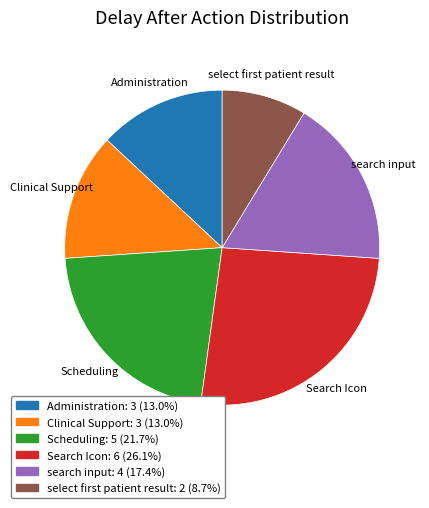

Do Search Icon and Clinical Support together represent more than half of the pie?

No